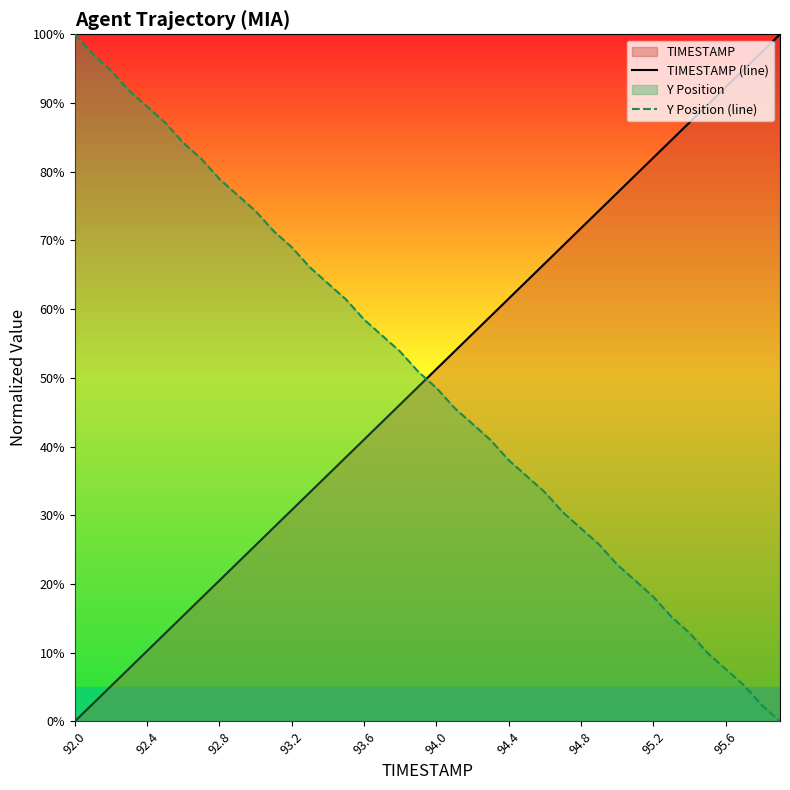

What is the spread (max minus min) of values at 94.8?

43.7